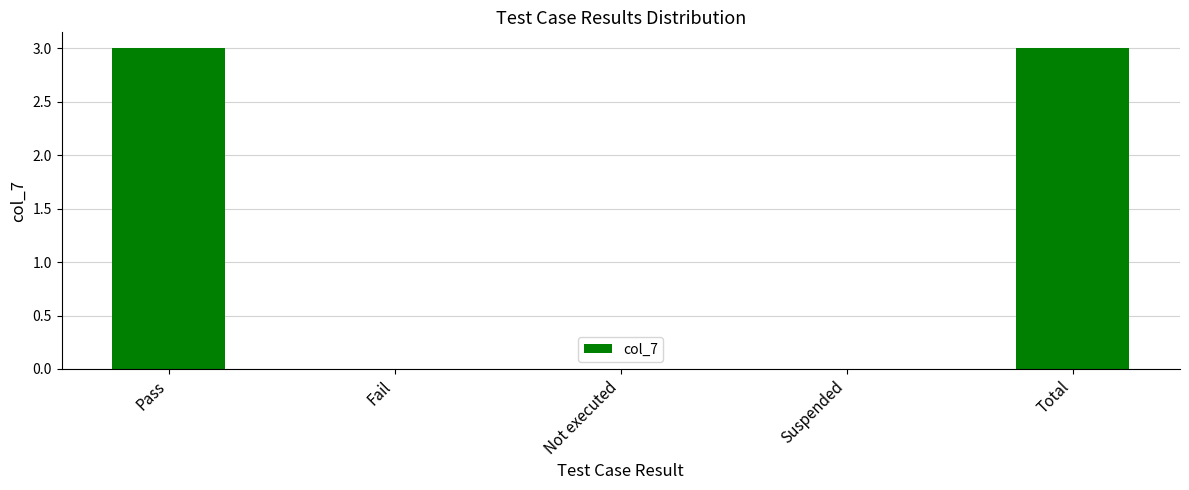

How many values are between 0 and 3?

5